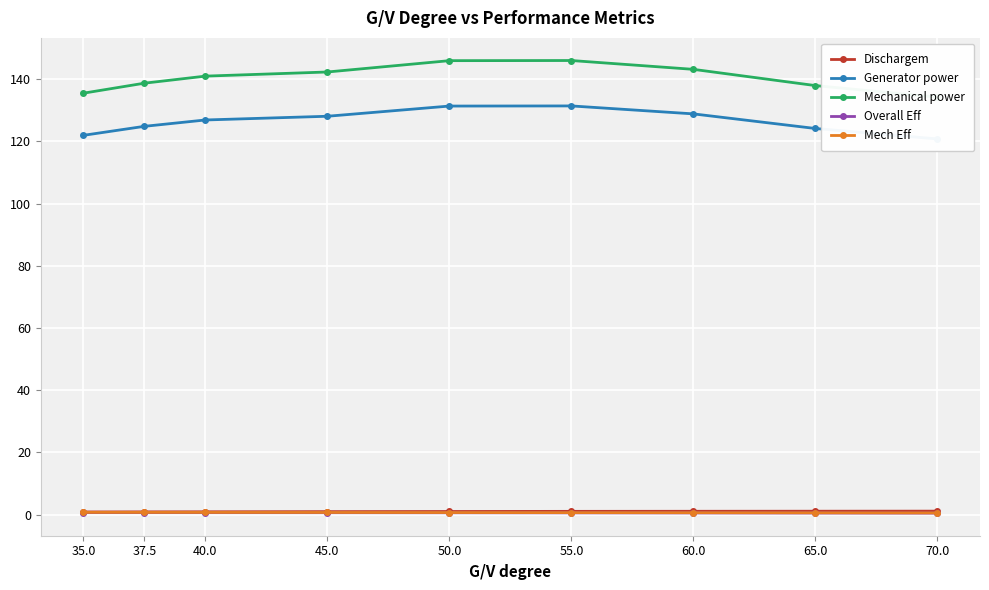

True or false: Generator power and Dischargem cross at least once.

False